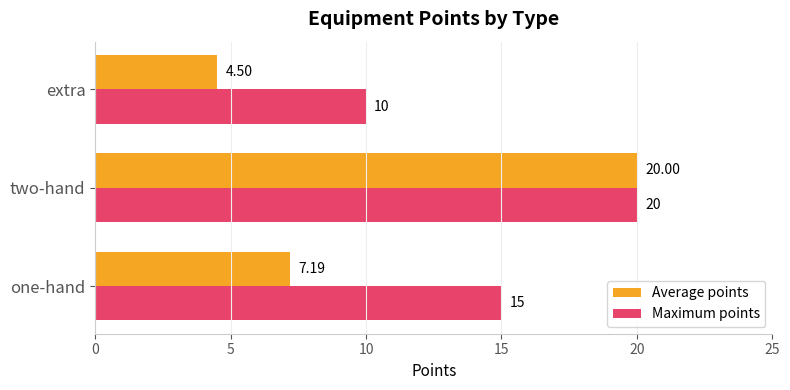

At which label does Maximum points reach its peak?

two-hand